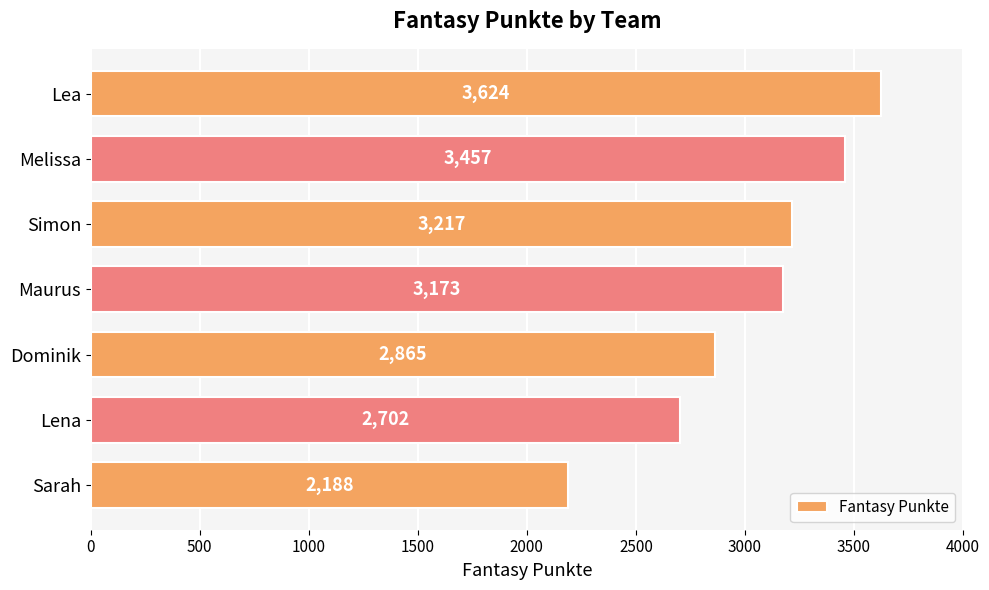

The value at Lea is 3624. True or false?

True